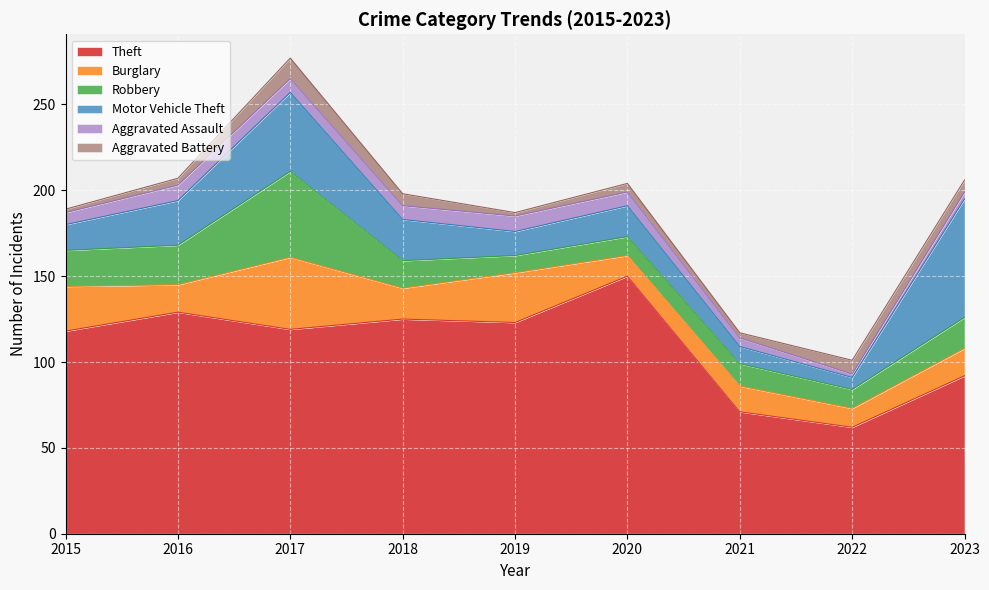

How many data points in Burglary are less than 16?

3